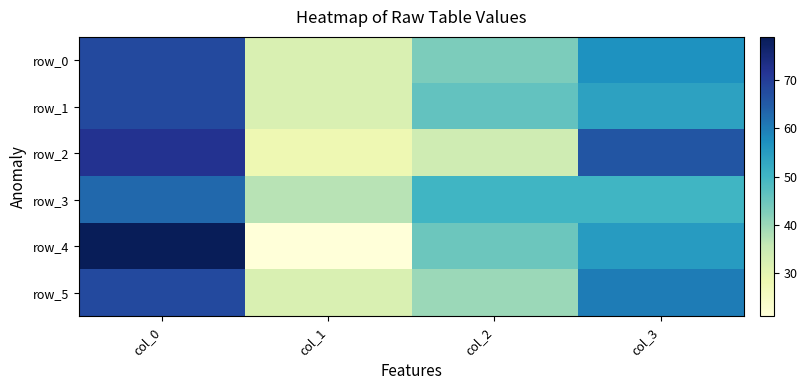

Rank the series by their maximum value, from highest to lowest.

row_4, row_2, row_0, row_1, row_5, row_3